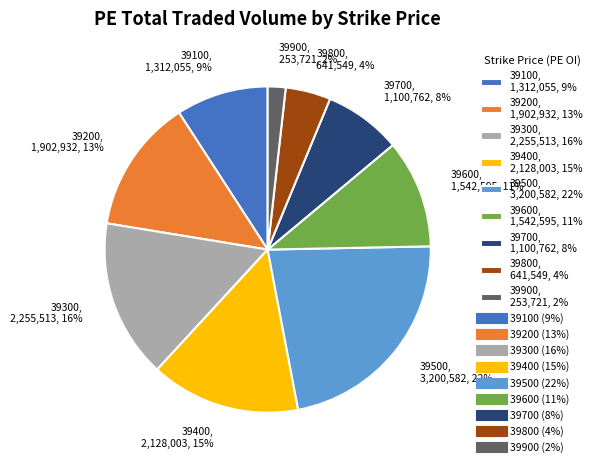

To the nearest percent, what is the combined percentage of 39800, 641,549, 4% and 39900, 253,721, 2%?

6%